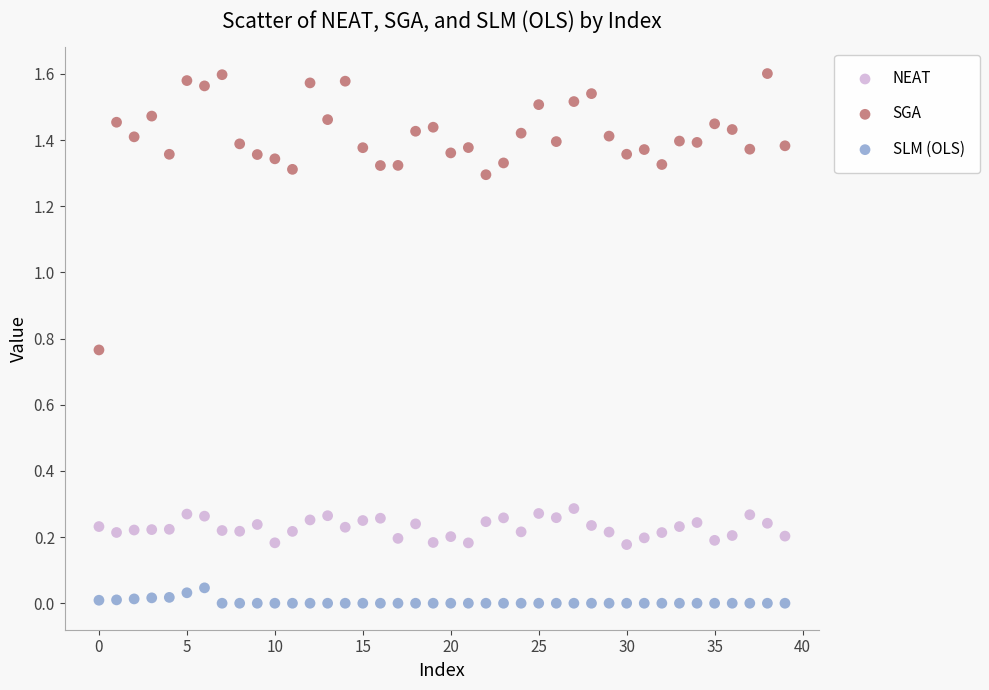

Which series reaches the maximum Y coordinate?

SGA